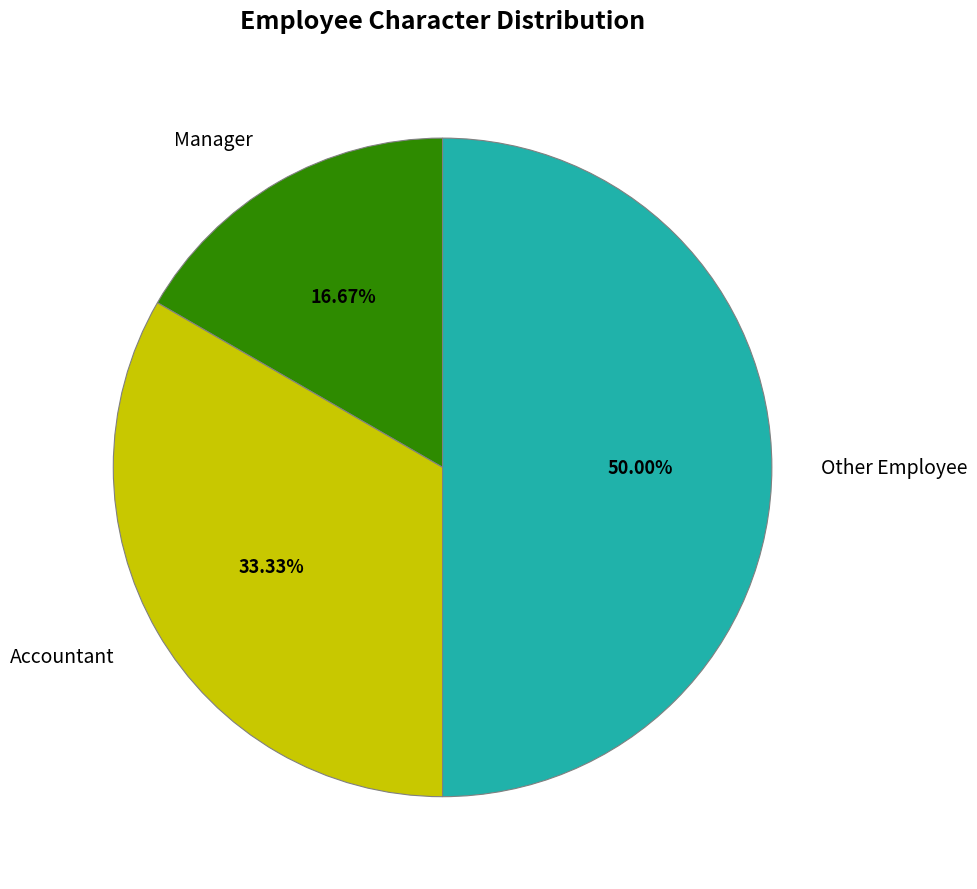

What is the smallest slice in the pie chart?

Manager